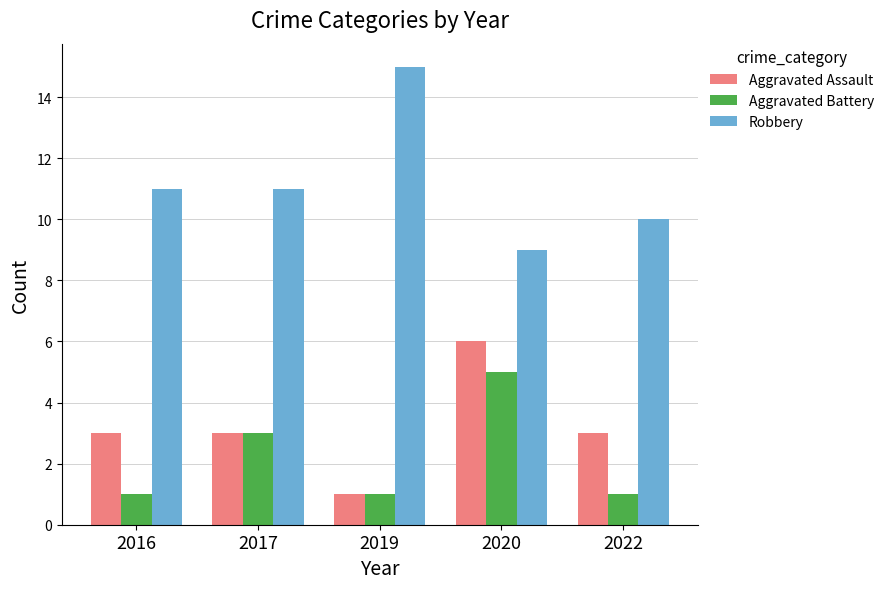

Which series has the widest spread of values?

Robbery